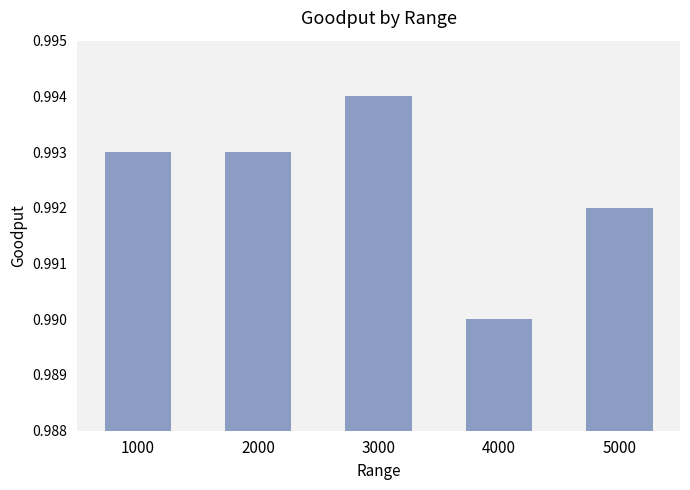

Which has a higher value, 5000 or 3000?

3000